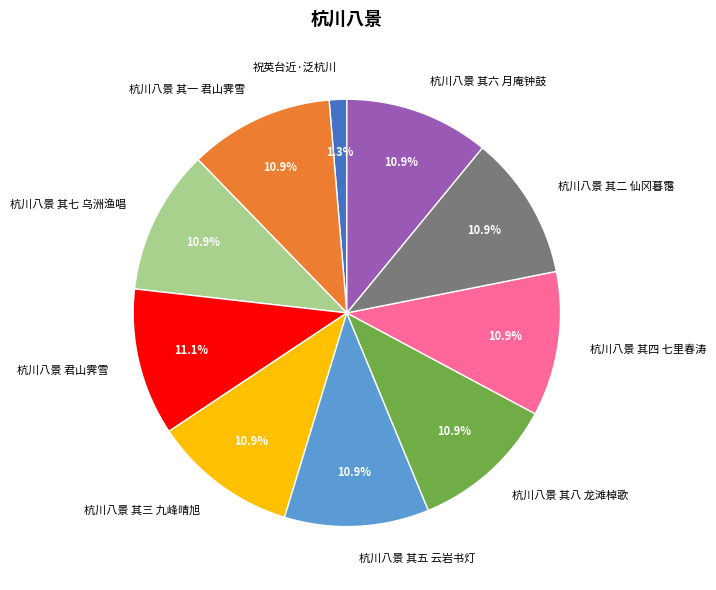

Which slice is the smallest?

祝英台近·泛杭川